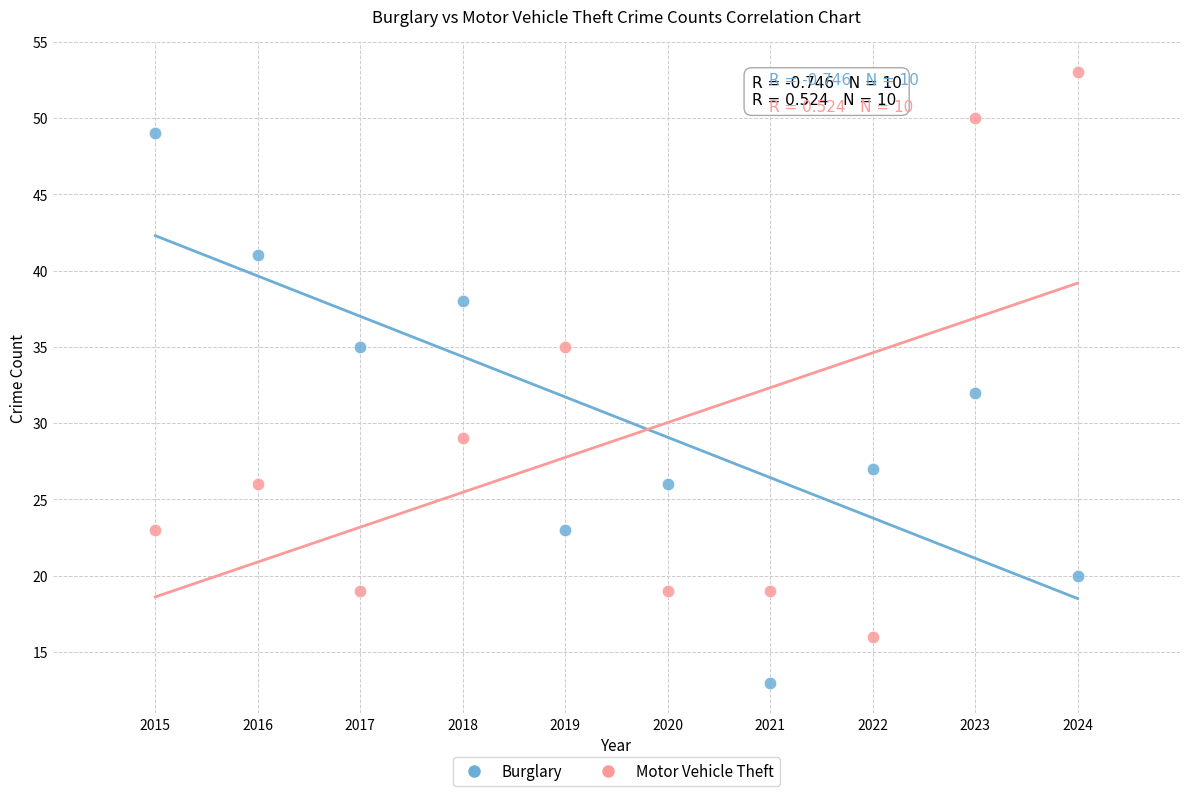

Across all series, what Y value is closest to 33?

32